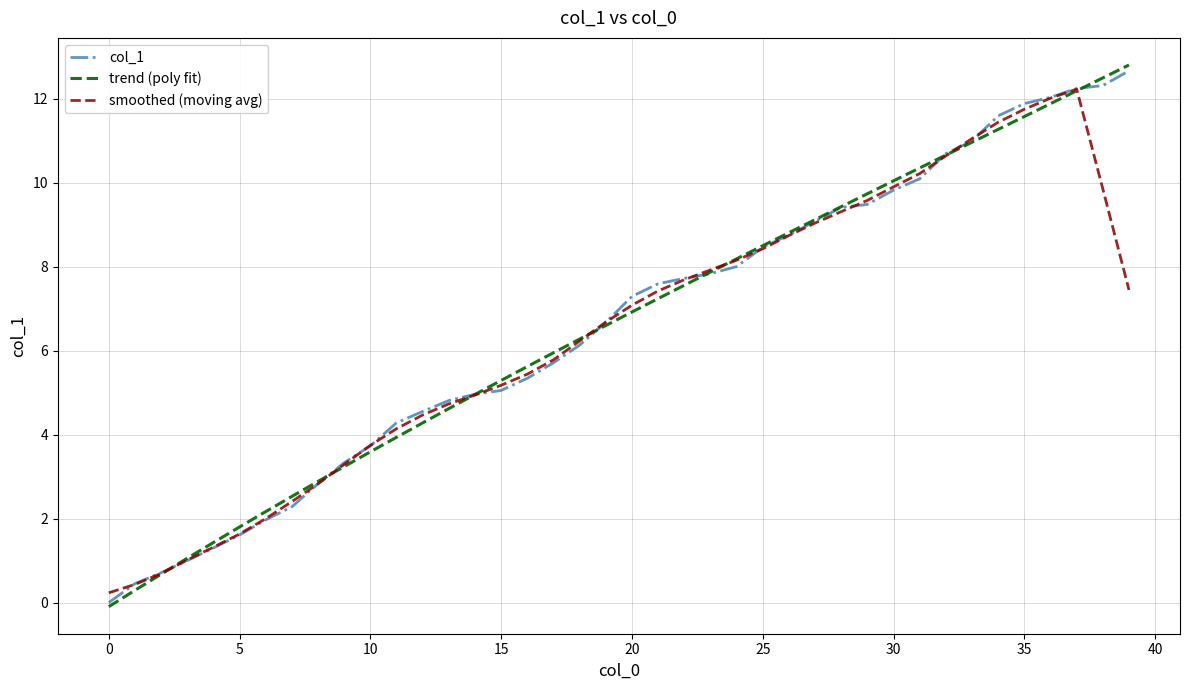

Which series has the largest range (max minus min)?

trend (poly fit)